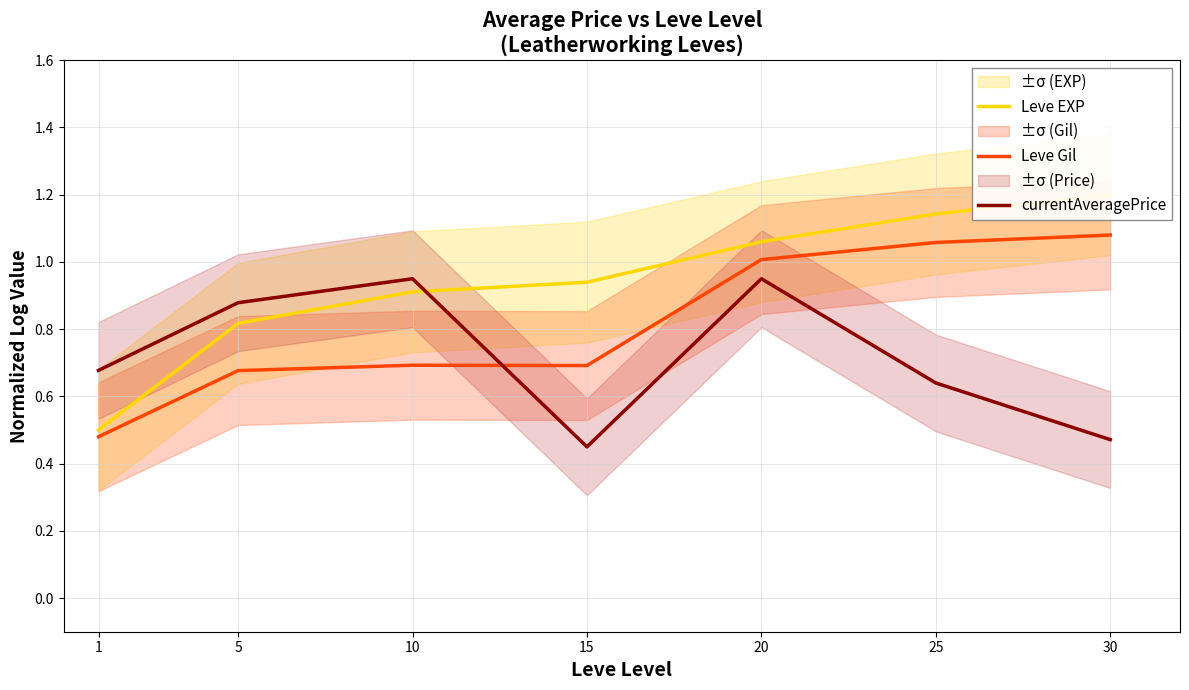

What is the difference between the maximum and minimum values in the Leve Gil series?

0.6